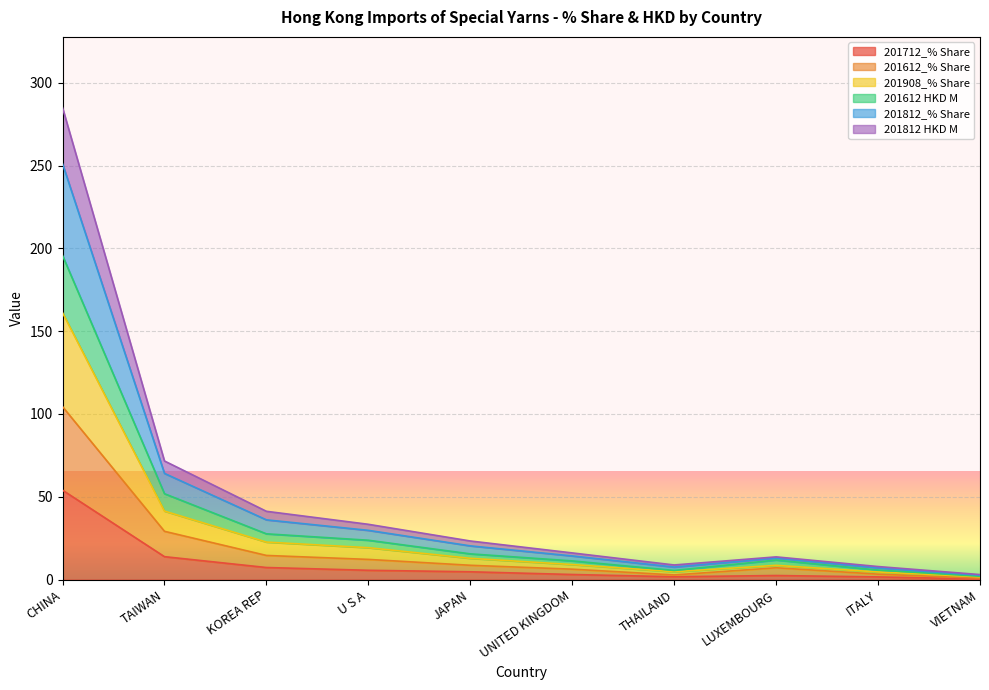

What is the highest value of the 201712_% Share series?

54.0